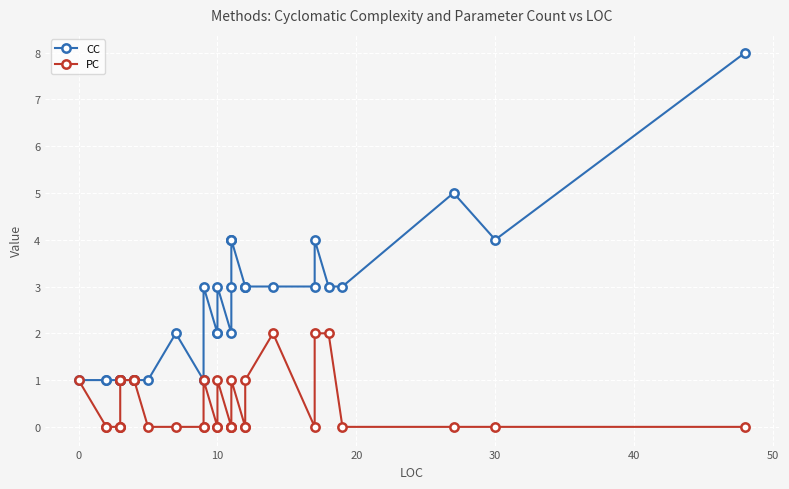

Which series has the largest total across all categories?

CC